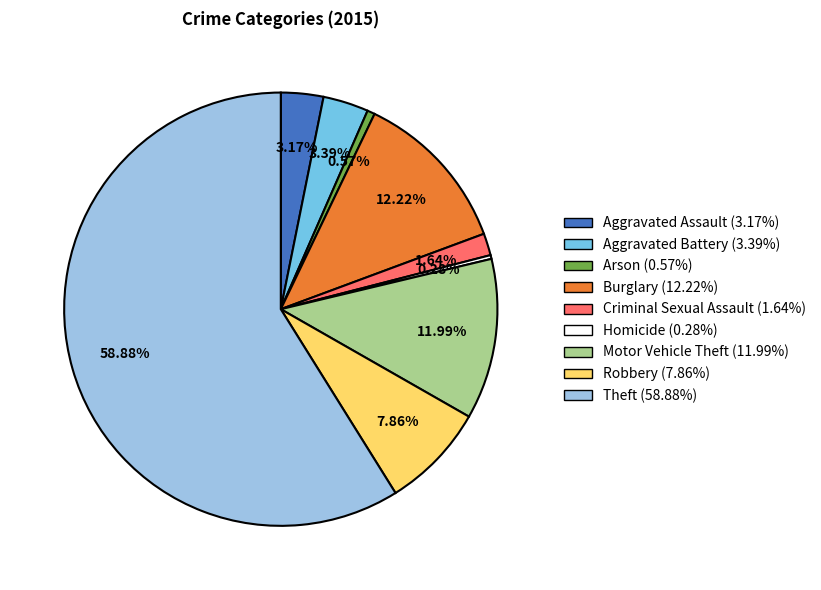

Does Aggravated Assault represent more than half of the total?

No